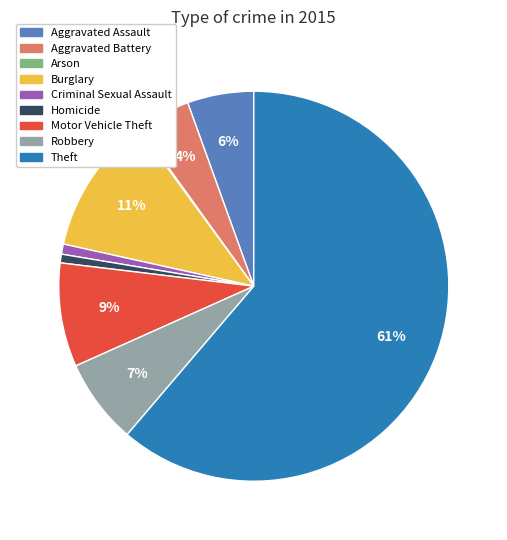

Do Burglary and Robbery together represent more than half of the pie?

No